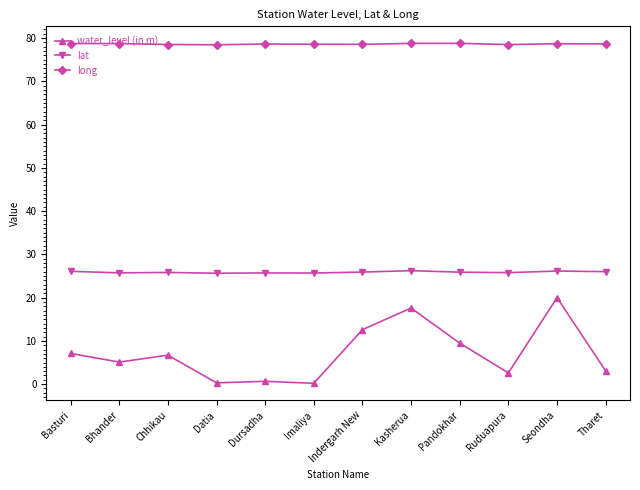

The value of lat at Dursadha is 25.7. True or false?

True